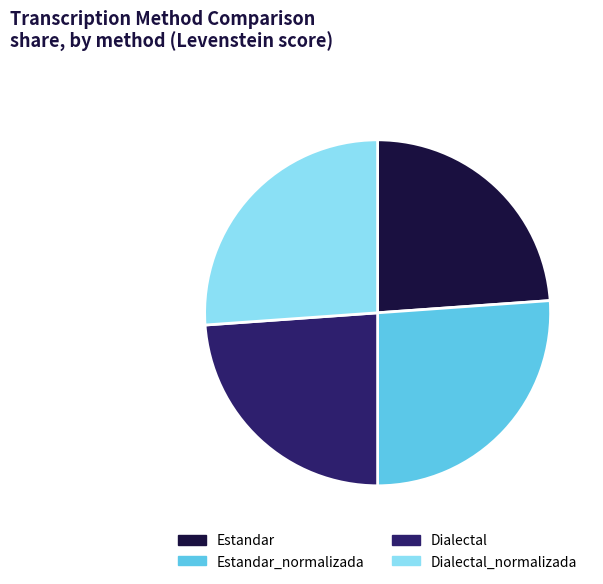

True or false: Estandar_normalizada accounts for 35% of the total.

False